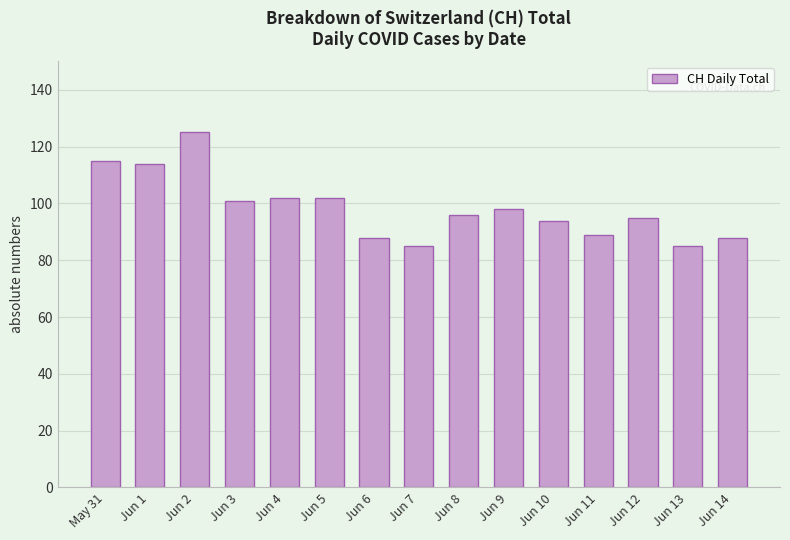

What is the label of the 5th bar from the left?

Jun 4